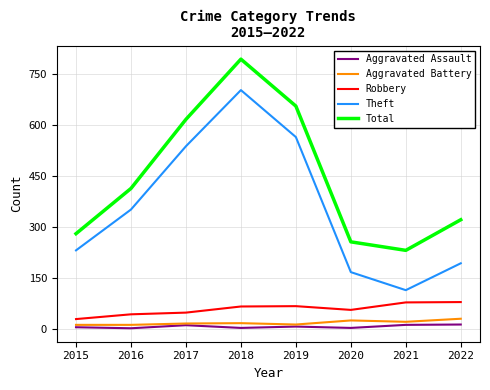

At which label does Theft reach its minimum?

2021